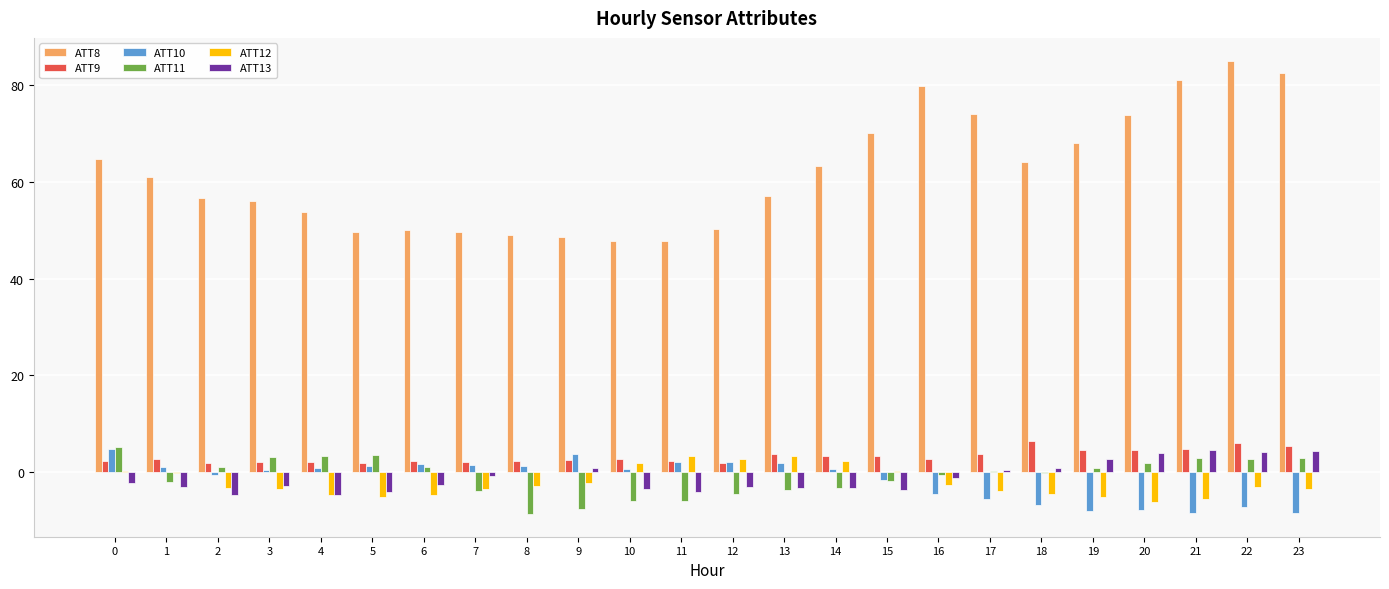

How many values in ATT10 are above zero?

14